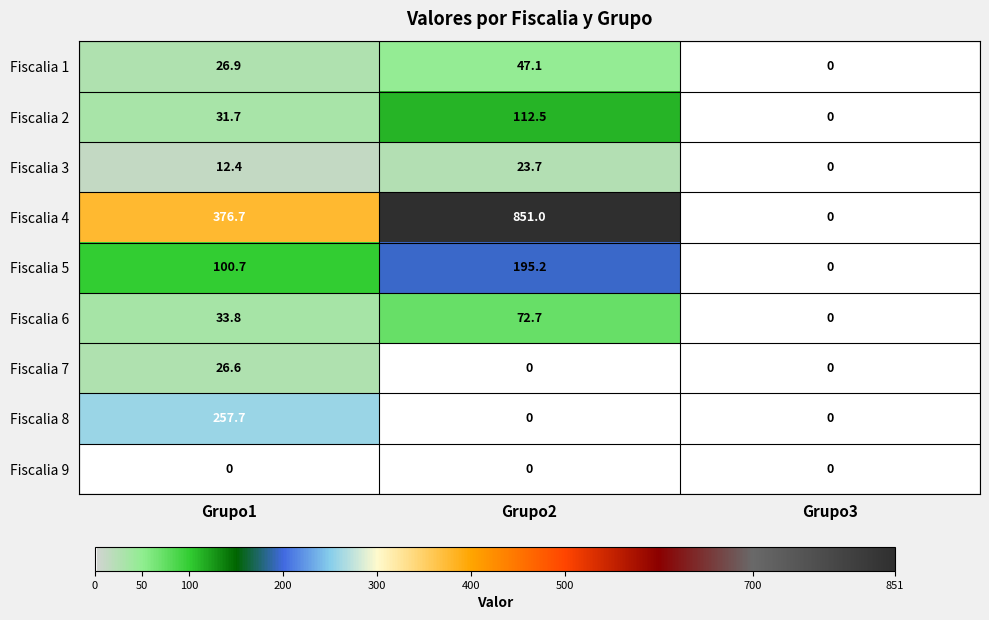

How many series are shown in this chart?

9